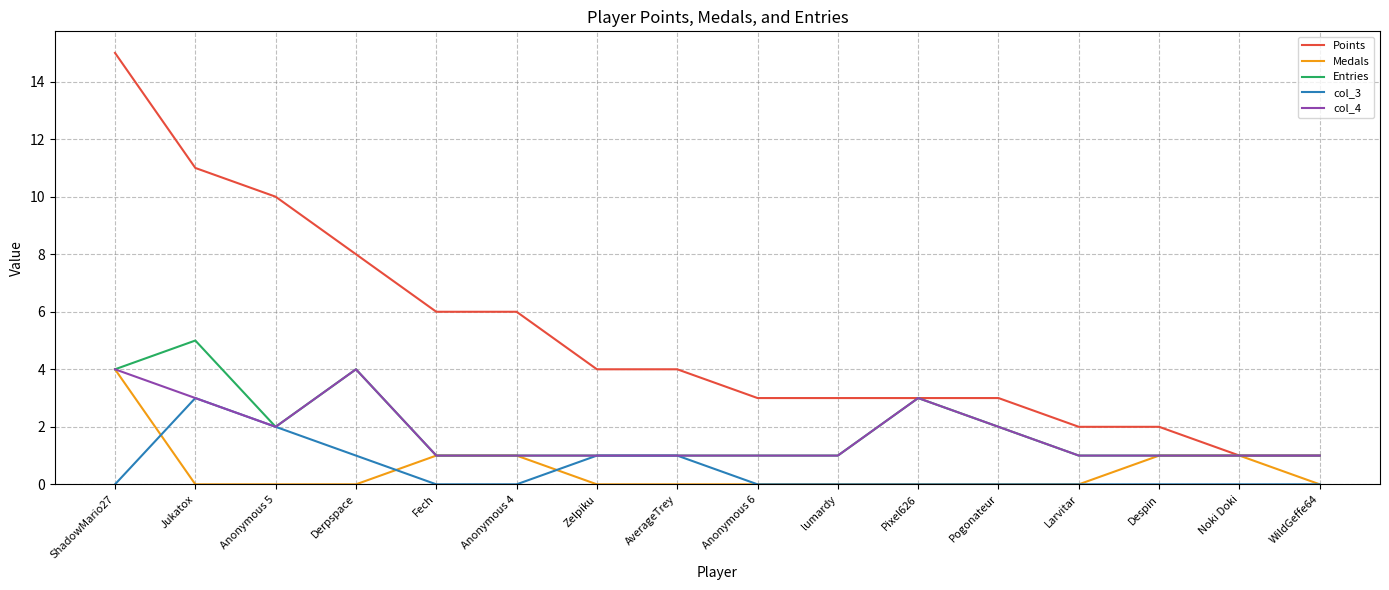

At which category is the sum across all series the highest?

ShadowMario27